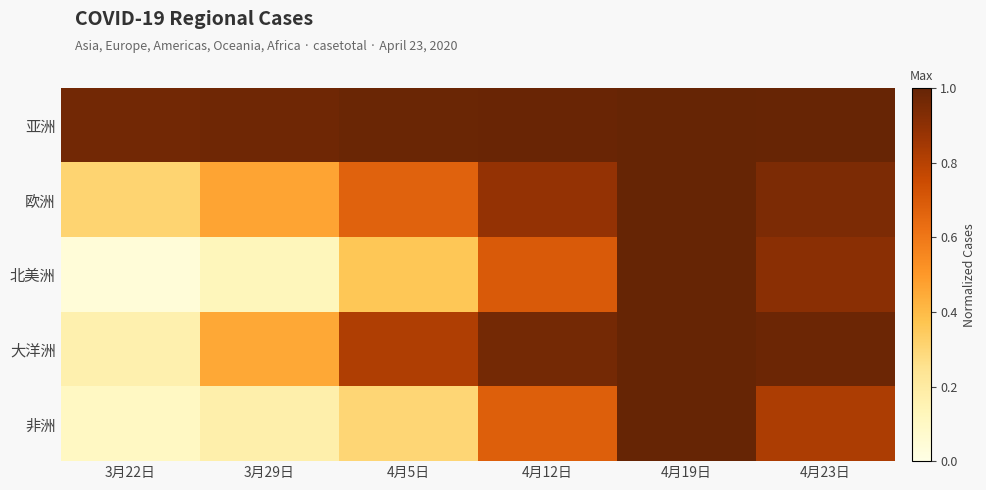

Which has a higher value, 4月23日 or 3月22日?

4月23日